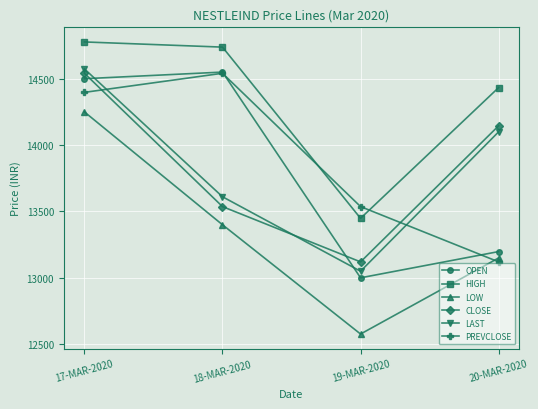

Is the value of PREVCLOSE at 20-MAR-2020 greater than the value of LAST at 17-MAR-2020?

No